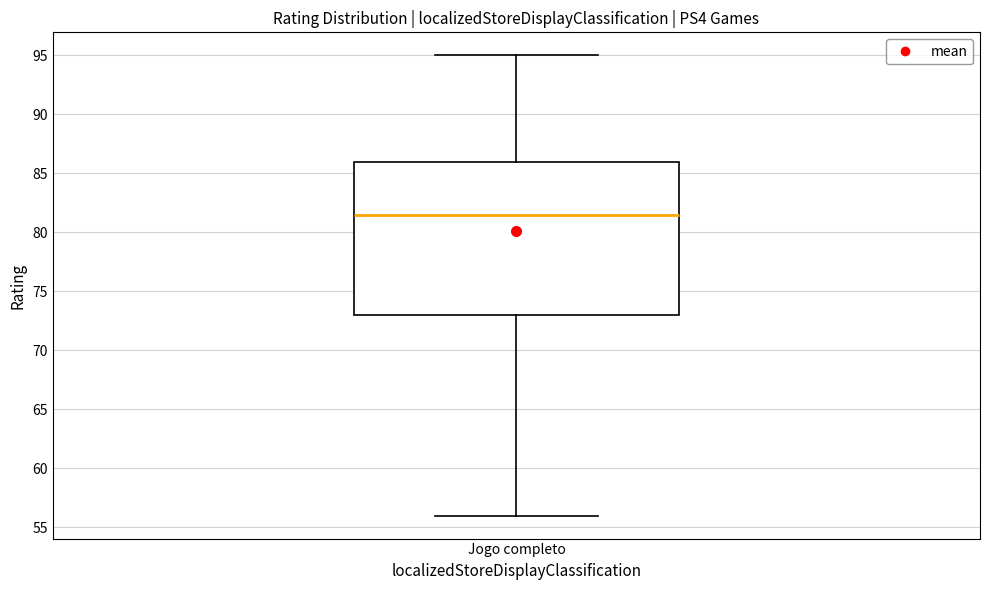

Transcribe this box plot: give where the median line is, the range the box spans, and where the two whiskers end, as read against the y-axis. The values are not printed on the chart, so give them approximately, as read against the axis.

median 81.5, box 73.0 to 86.0, whiskers 56.0 to 95.0